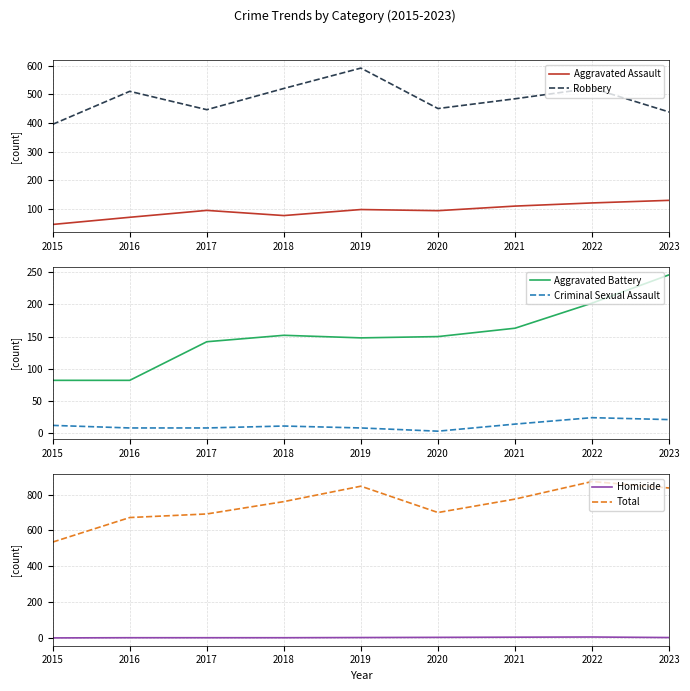

List the labels in order of Aggravated Battery value, largest first.

2023, 2022, 2021, 2018, 2020, 2019, 2017, 2015, 2016